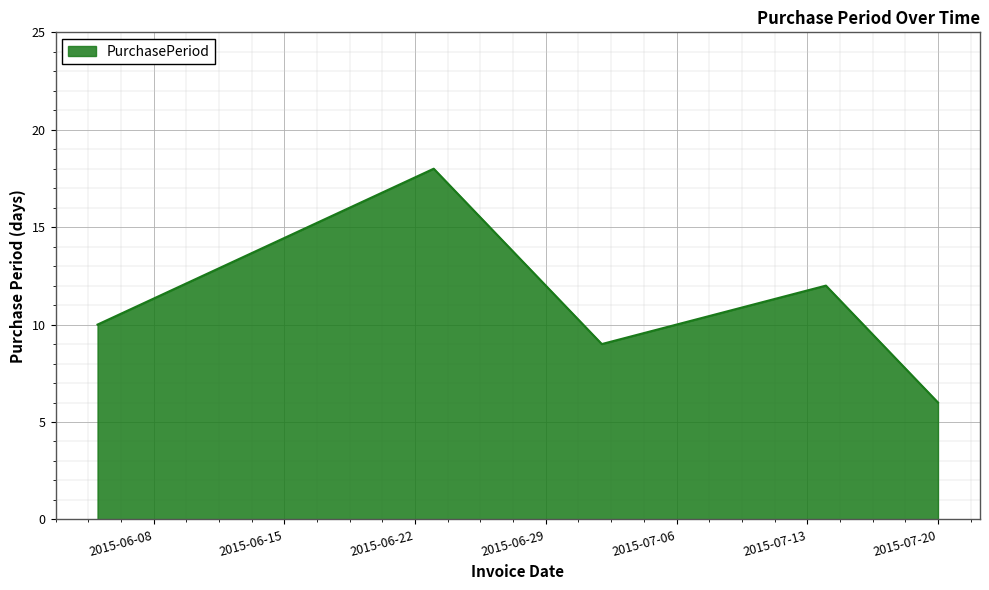

What is the difference between the second highest and second lowest values?

3